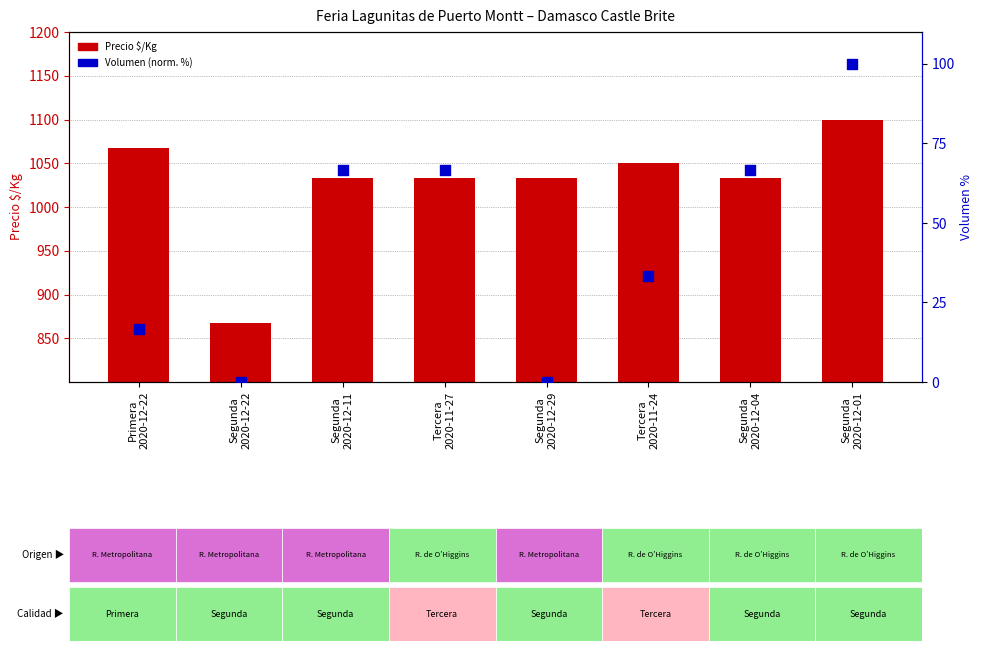

At which category is the sum across all series the highest?

Segunda
2020-12-01